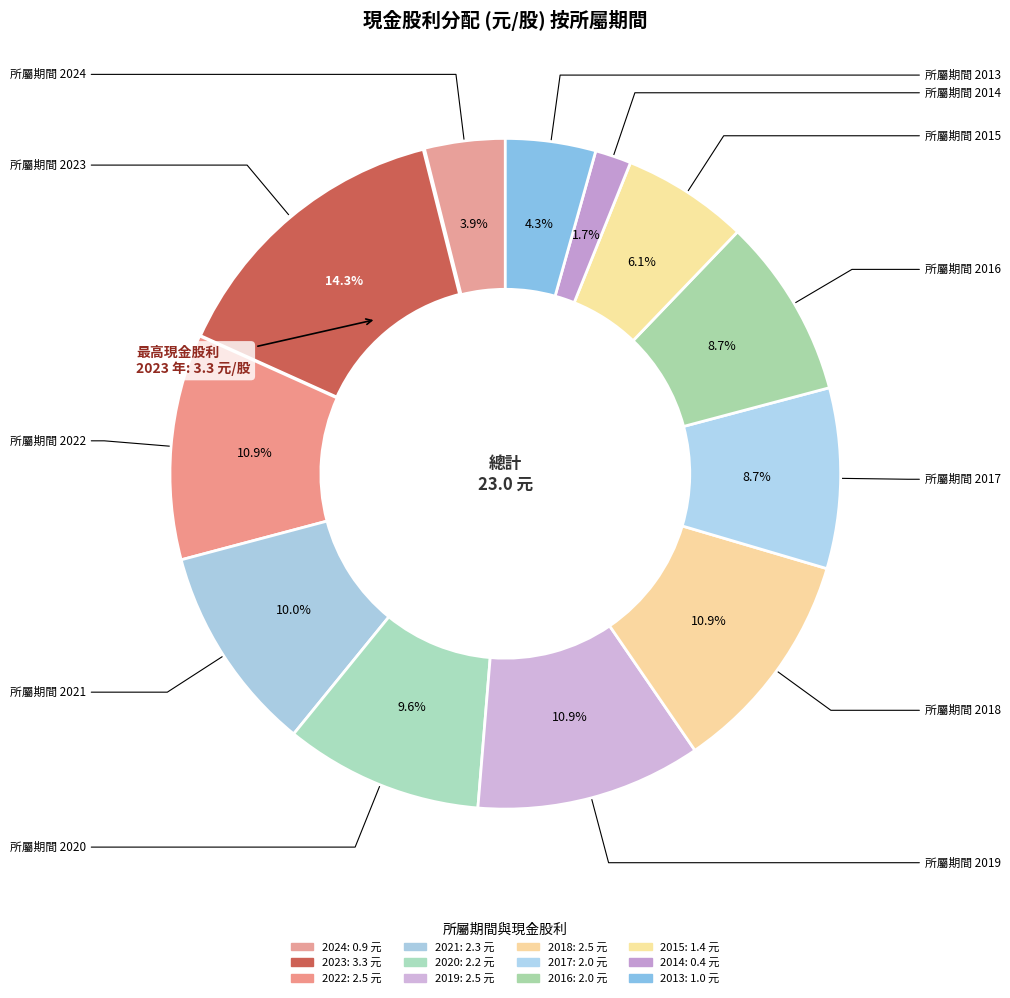

Does 2016 represent more than half of the total?

No